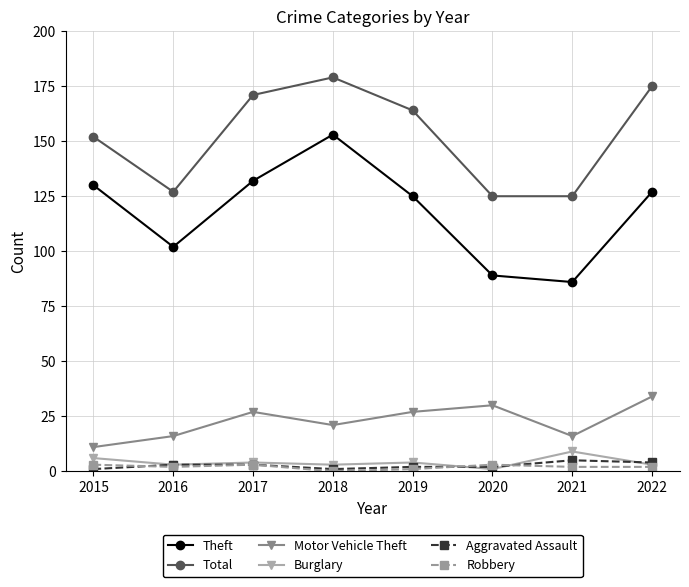

At how many categories does at least one series exceed 178?

1